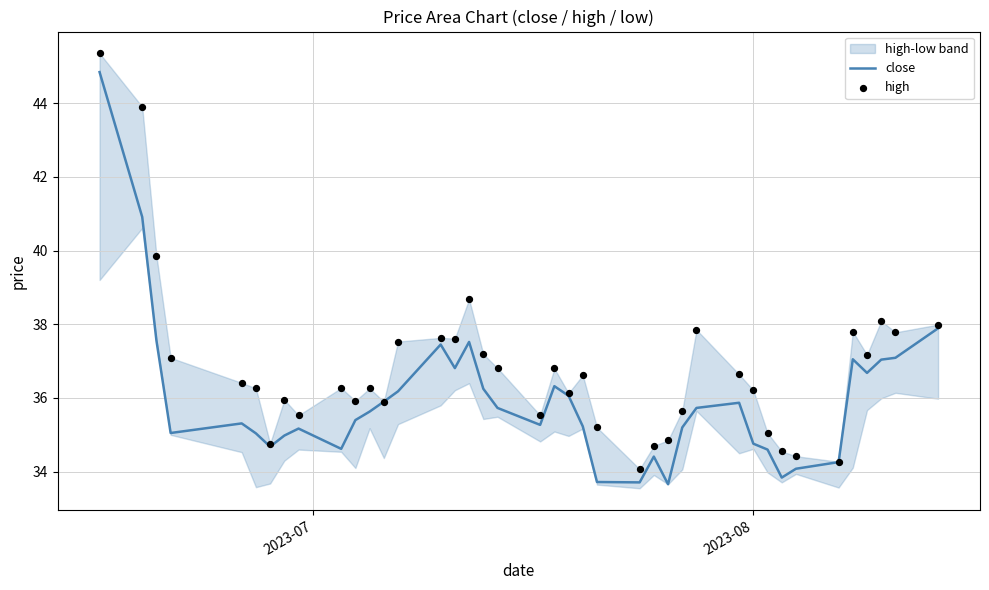

Which series reaches the minimum Y coordinate?

close